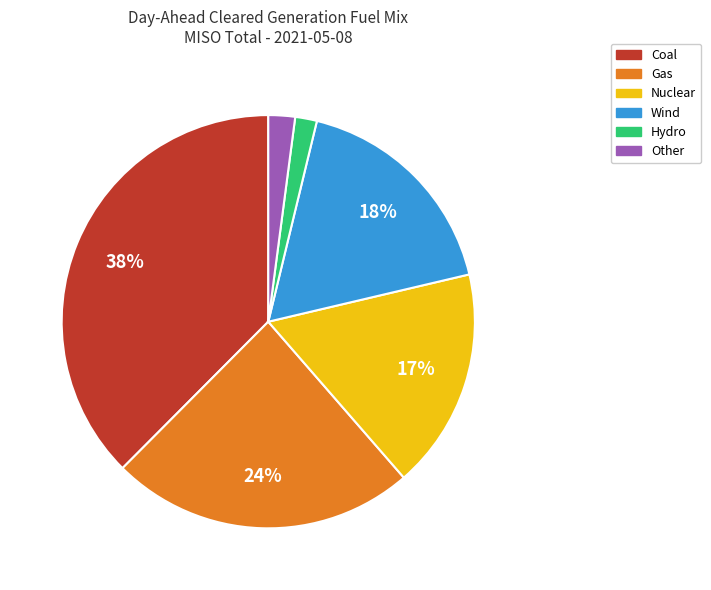

True or false: Nuclear accounts for 17% of the total.

True